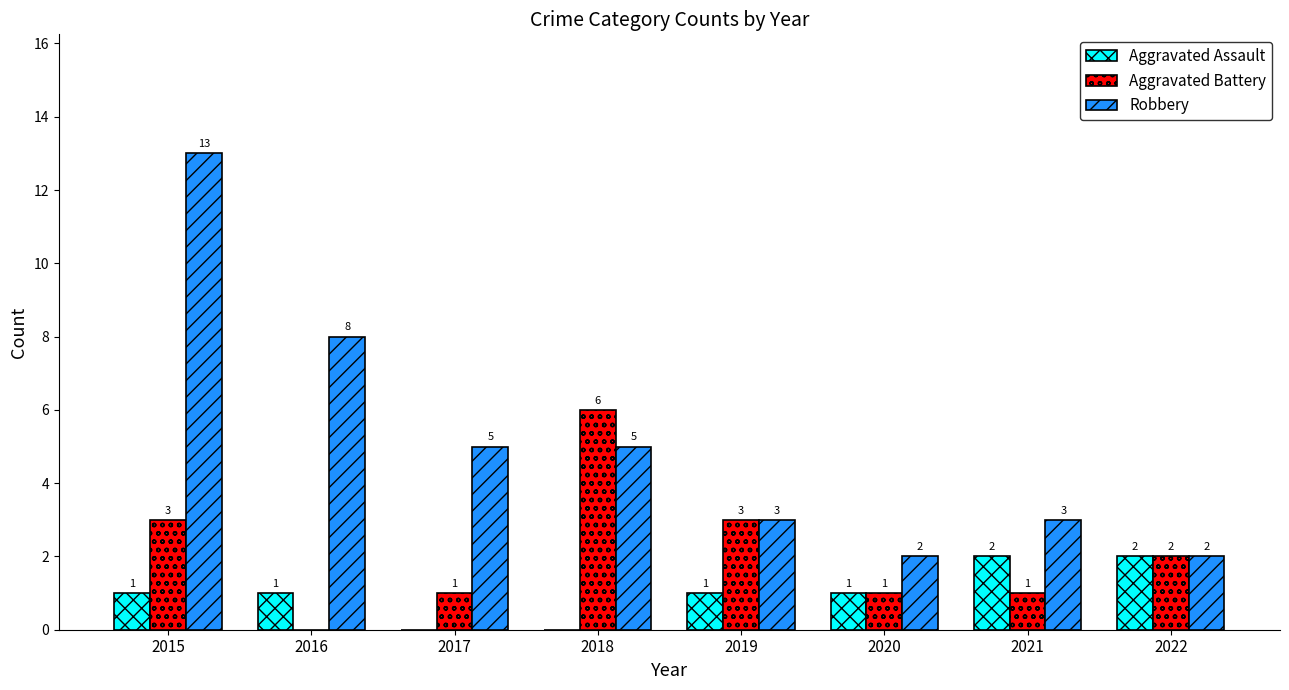

What is the difference between the Aggravated Battery values at 2016 and 2022?

2